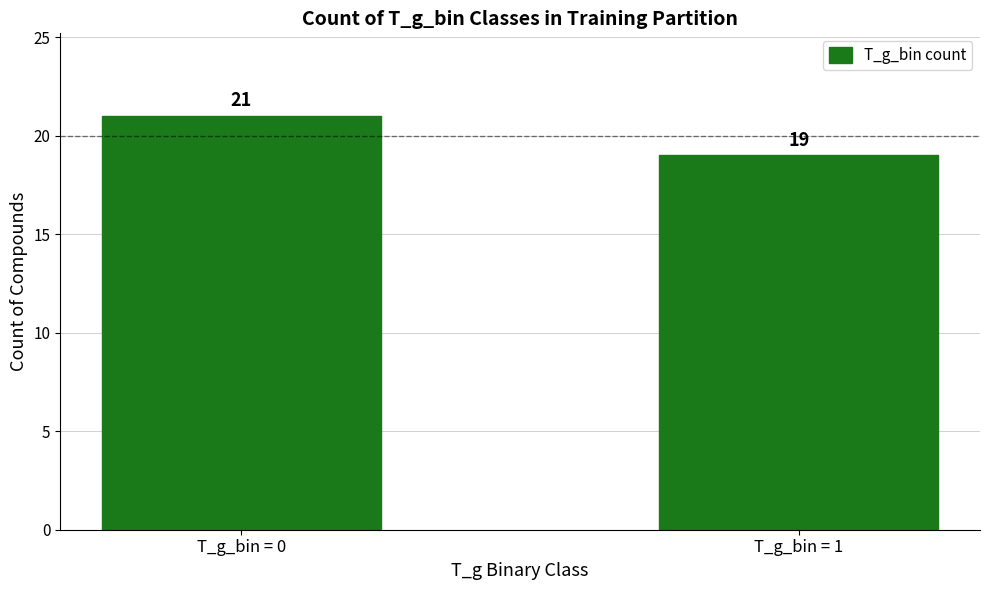

How many bars are there in total?

2